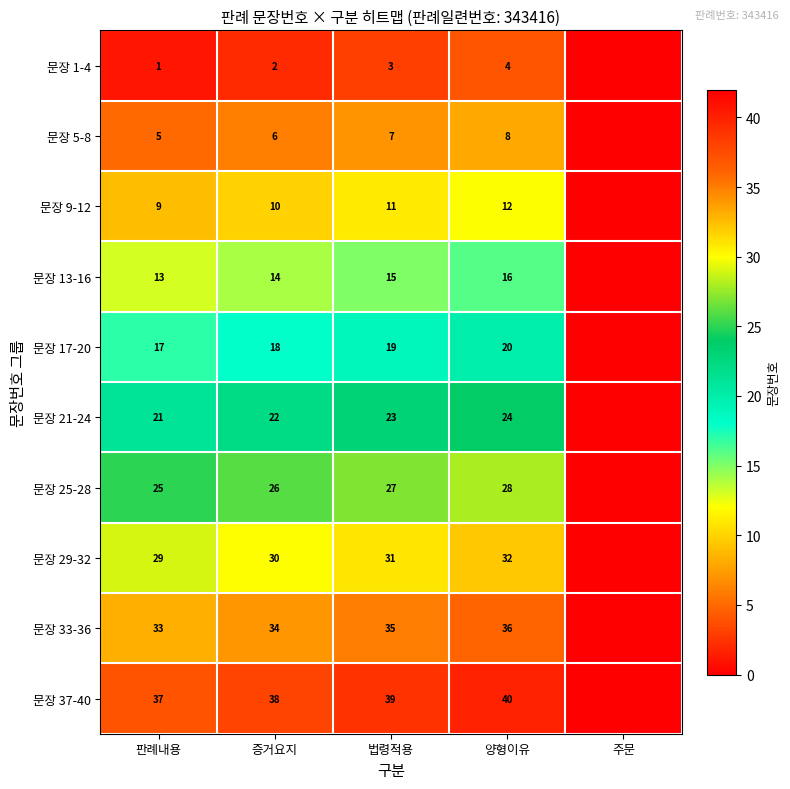

What is the spread (max minus min) of values at 판례내용?

36